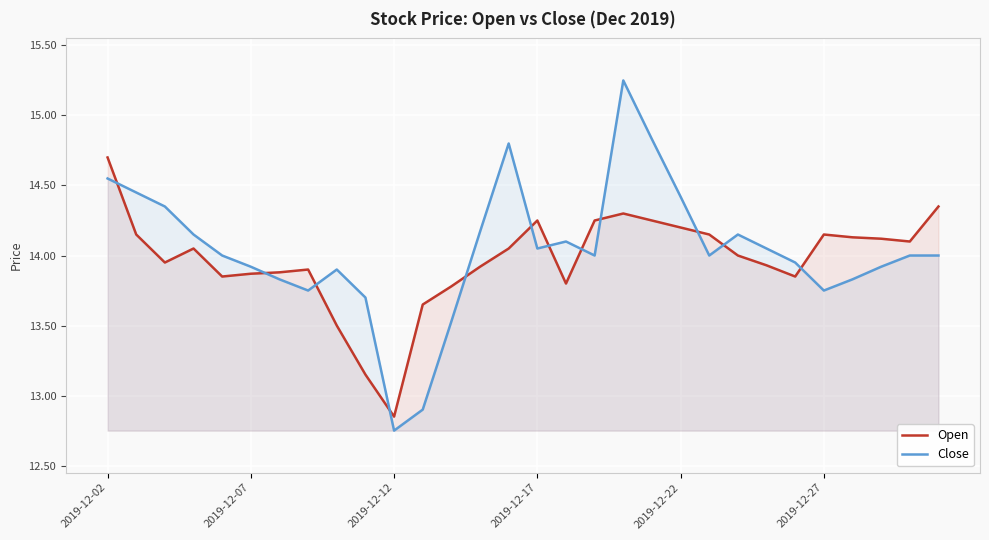

What is the highest value of the Close series?

15.2